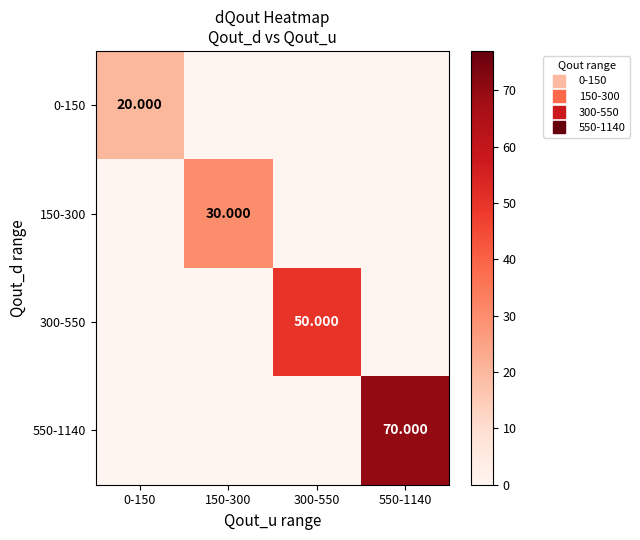

Rank the series by their maximum value, from lowest to highest.

0-150, 150-300, 300-550, 550-1140